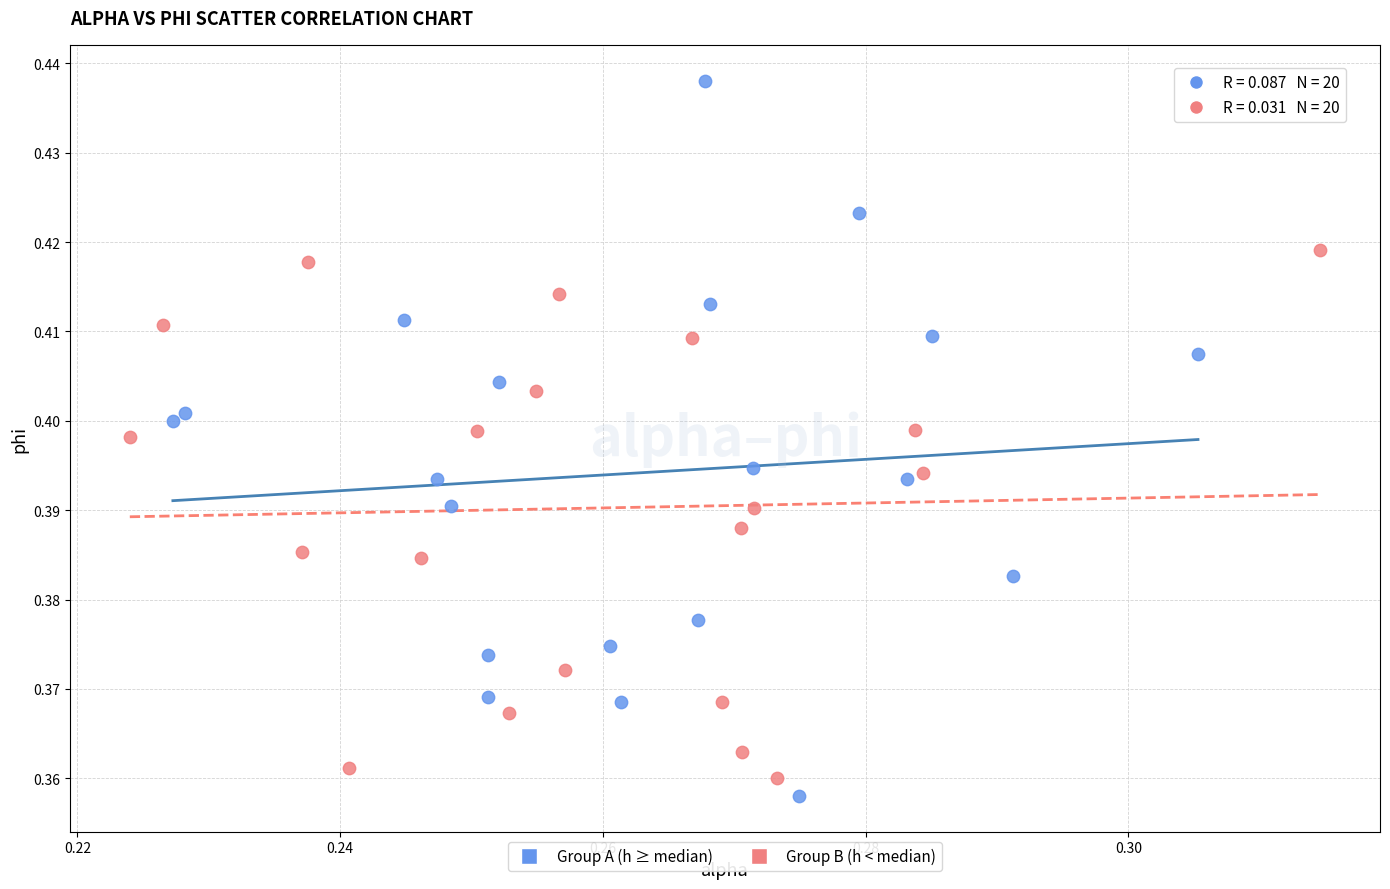

Which series has the widest spread of Y values?

Group A (h ≥ median)